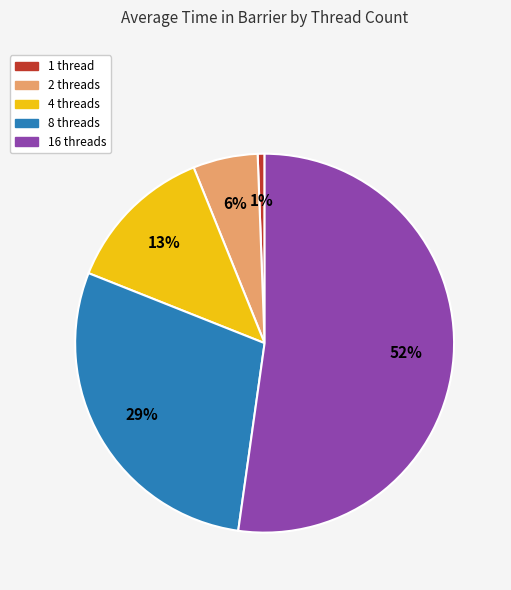

To the nearest percent, what percentage of the pie is 1 thread?

1%